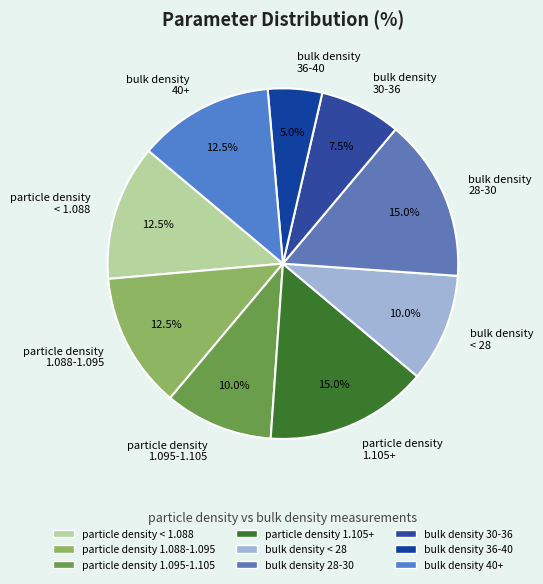

Which slice is the smallest?

bulk density 36-40